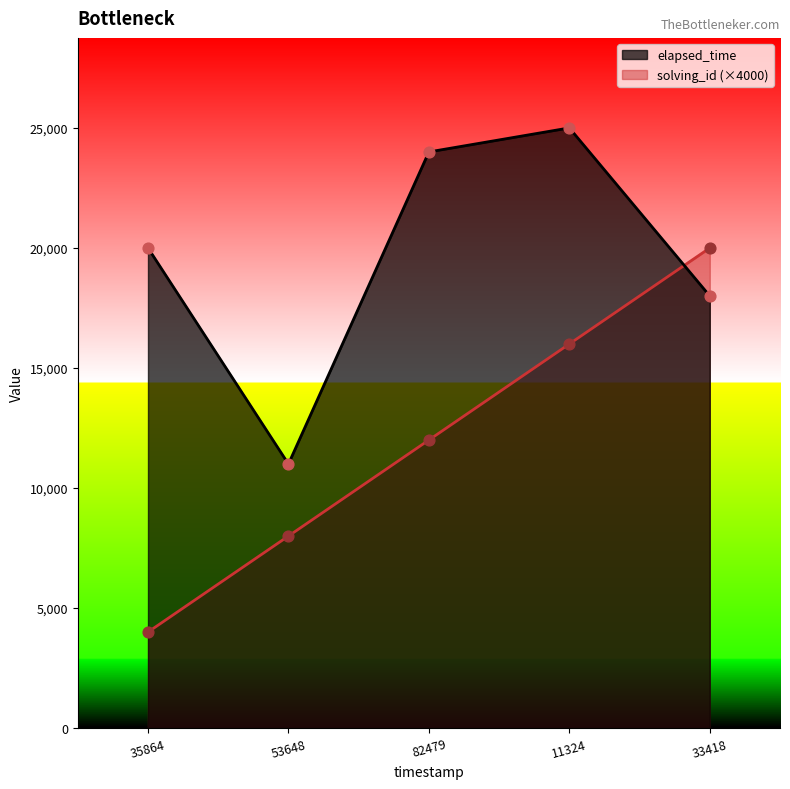

Which series reaches the minimum Y coordinate?

solving_id